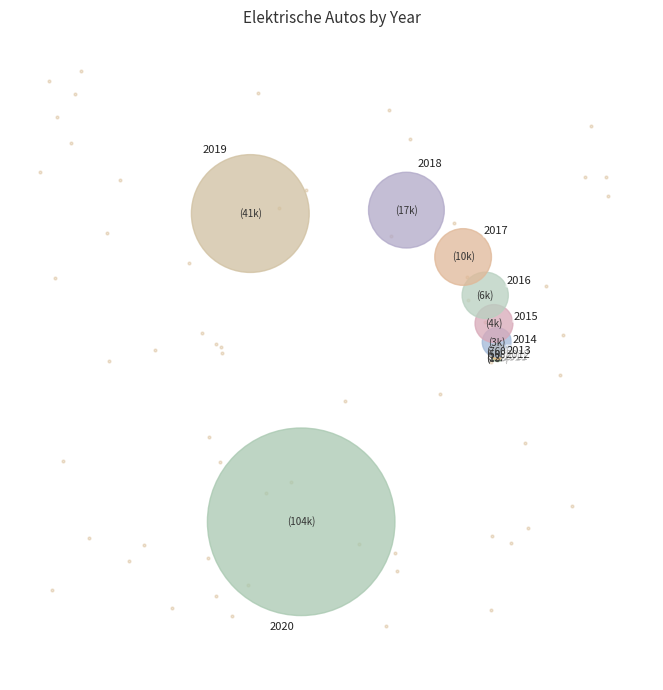

Which slice is the largest?

2020